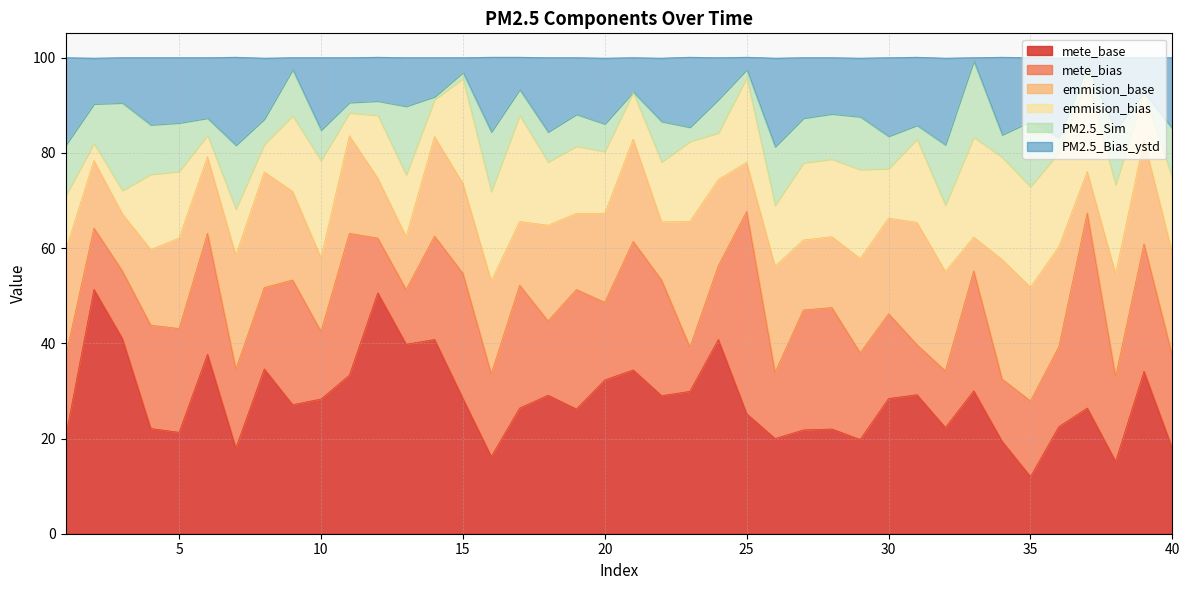

What is the spread (max minus min) of values at 13?

29.6